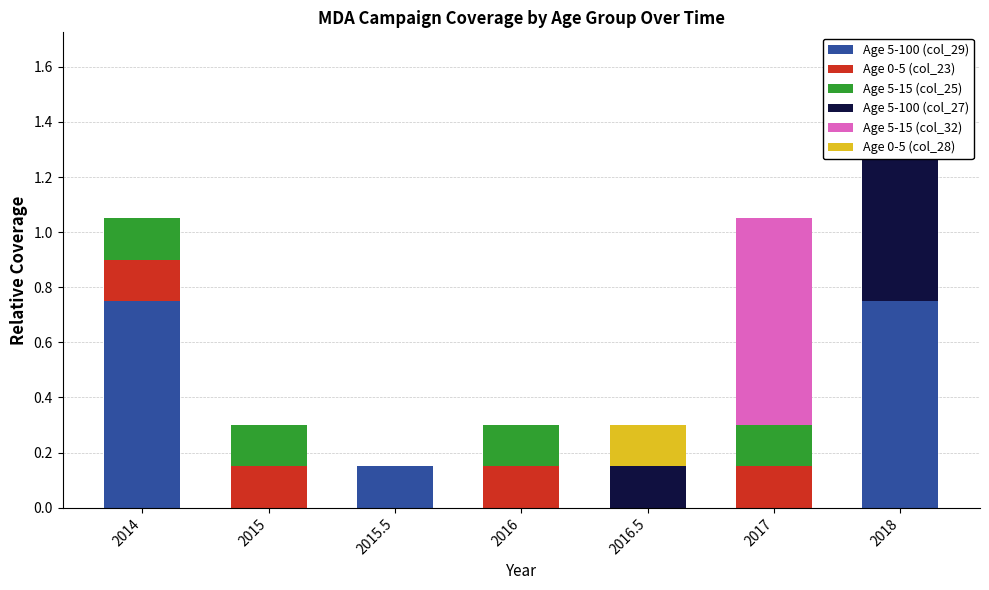

Reading right to left, what are all the values shown in this chart?

Age 5-100 (col_29): 2018=0.8	2017=0.0	2016.5=0.0	2016=0.0	2015.5=0.1	2015=0.0	2014=0.8
Age 0-5 (col_23): 2018=0.0	2017=0.2	2016.5=0.0	2016=0.2	2015.5=0.0	2015=0.2	2014=0.2
Age 5-15 (col_25): 2018=0.0	2017=0.2	2016.5=0.0	2016=0.2	2015.5=0.0	2015=0.2	2014=0.2
Age 5-100 (col_27): 2018=0.8	2017=0.0	2016.5=0.1	2016=0.0	2015.5=0.0	2015=0.0	2014=0.0
Age 5-15 (col_32): 2018=0.0	2017=0.8	2016.5=0.0	2016=0.0	2015.5=0.0	2015=0.0	2014=0.0
Age 0-5 (col_28): 2018=0.0	2017=0.0	2016.5=0.1	2016=0.0	2015.5=0.0	2015=0.0	2014=0.0